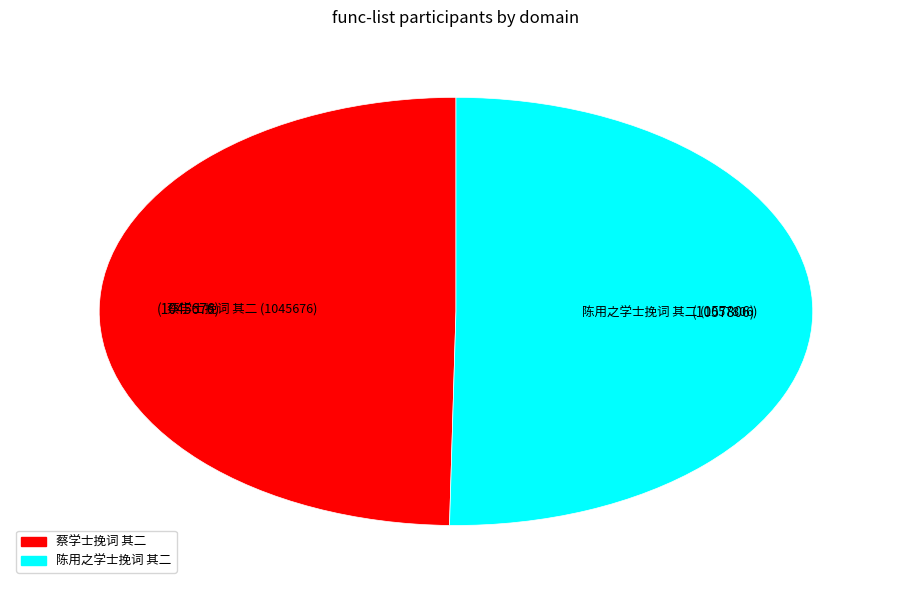

Which category accounts for the majority?

陈用之学士挽词 其二